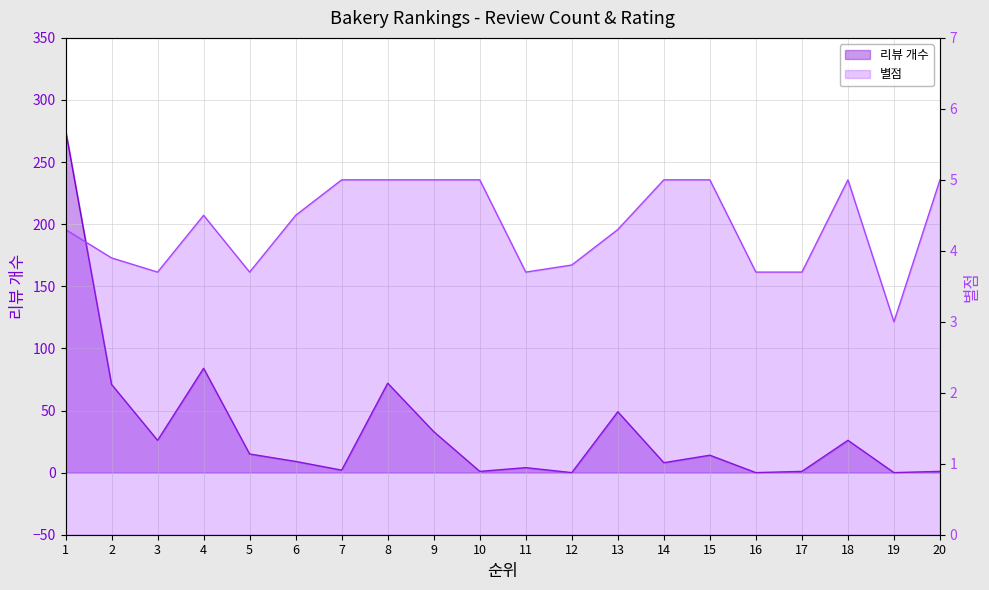

Which series has the widest spread of values?

리뷰 개수